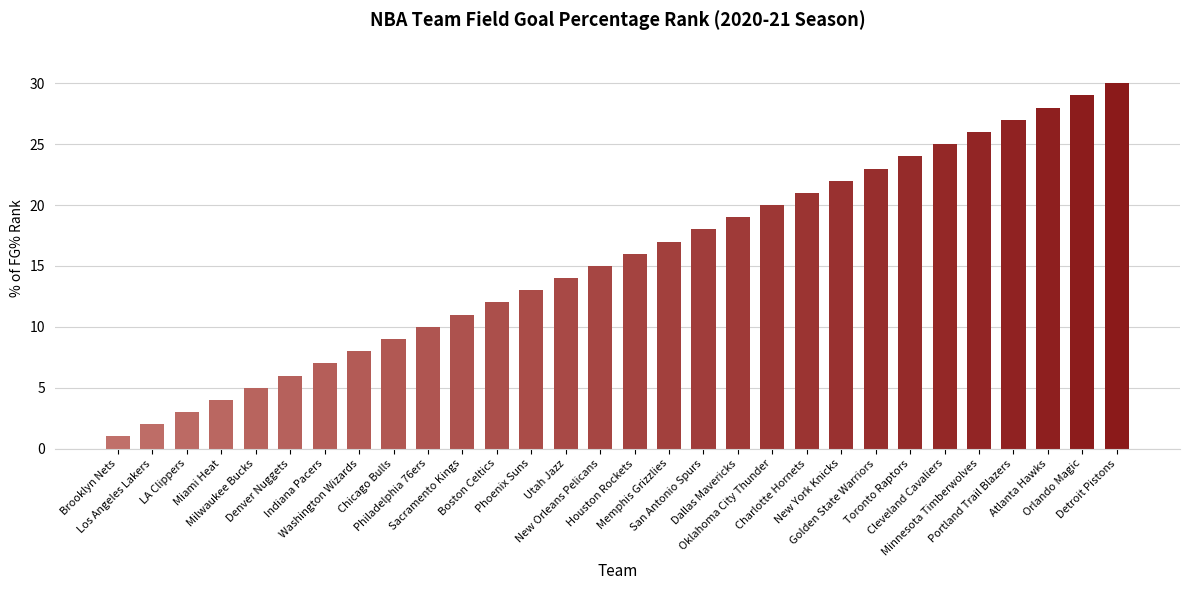

What is the sum of all values?

465